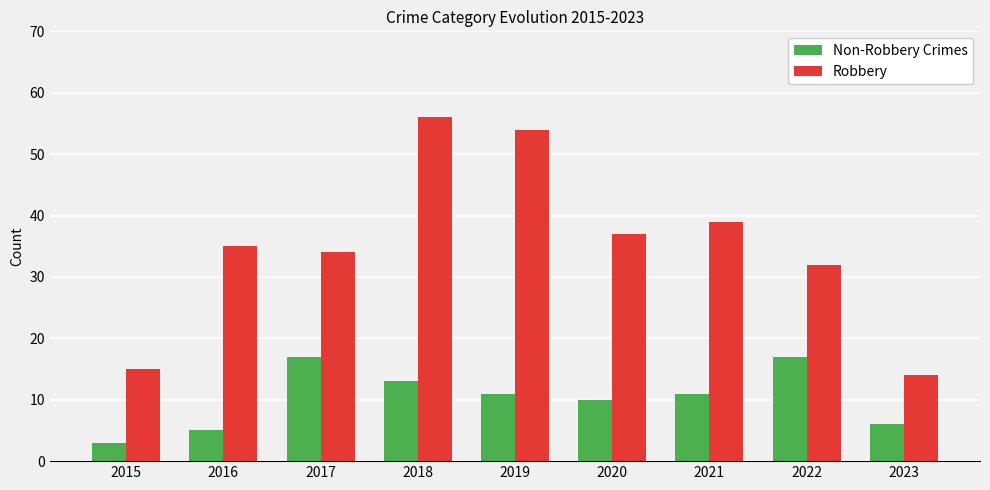

Is it true that Robbery equals 35 at 2016?

True